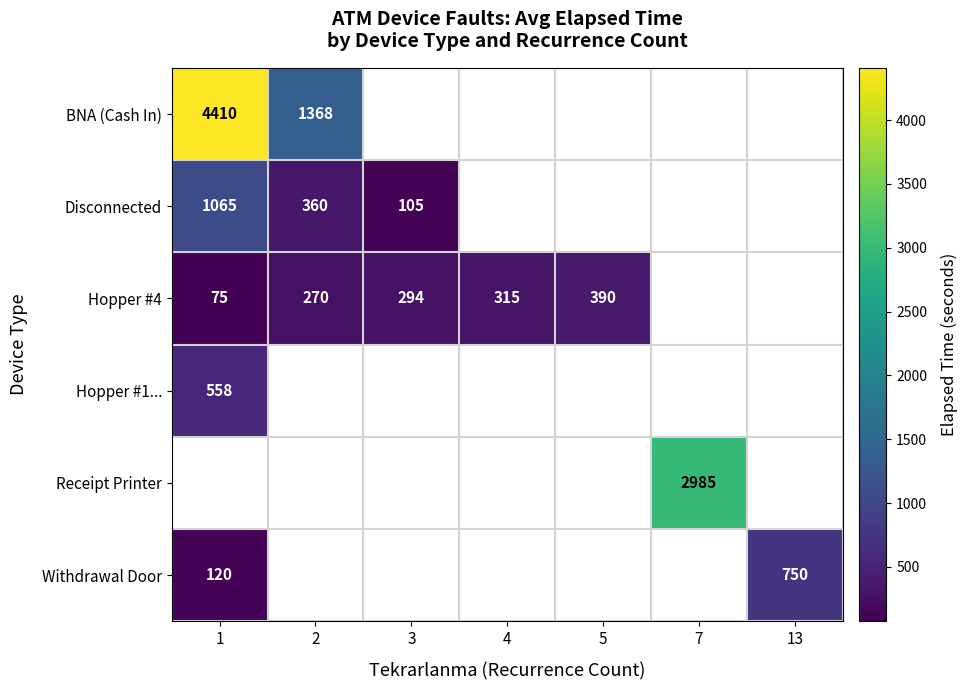

Which label corresponds to the largest value in the chart?

1